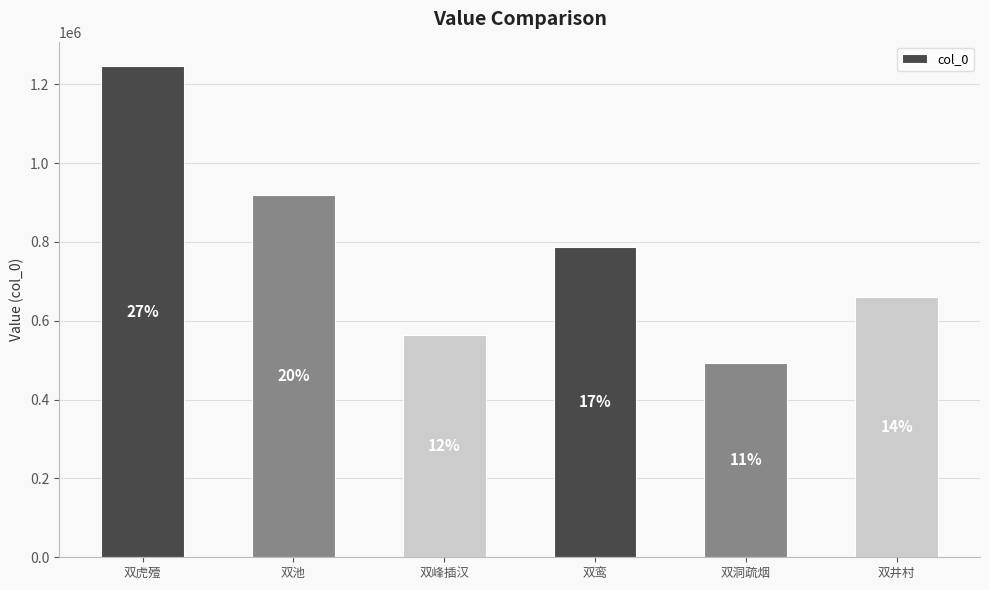

How many bars are there in total?

6